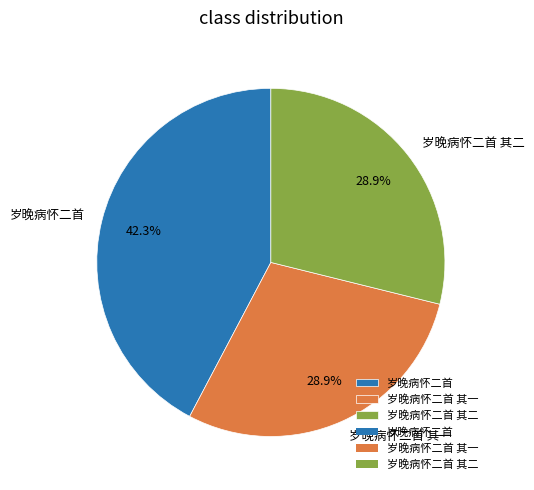

Is it true that 岁晚病怀二首 其二 is 14% of the pie?

False